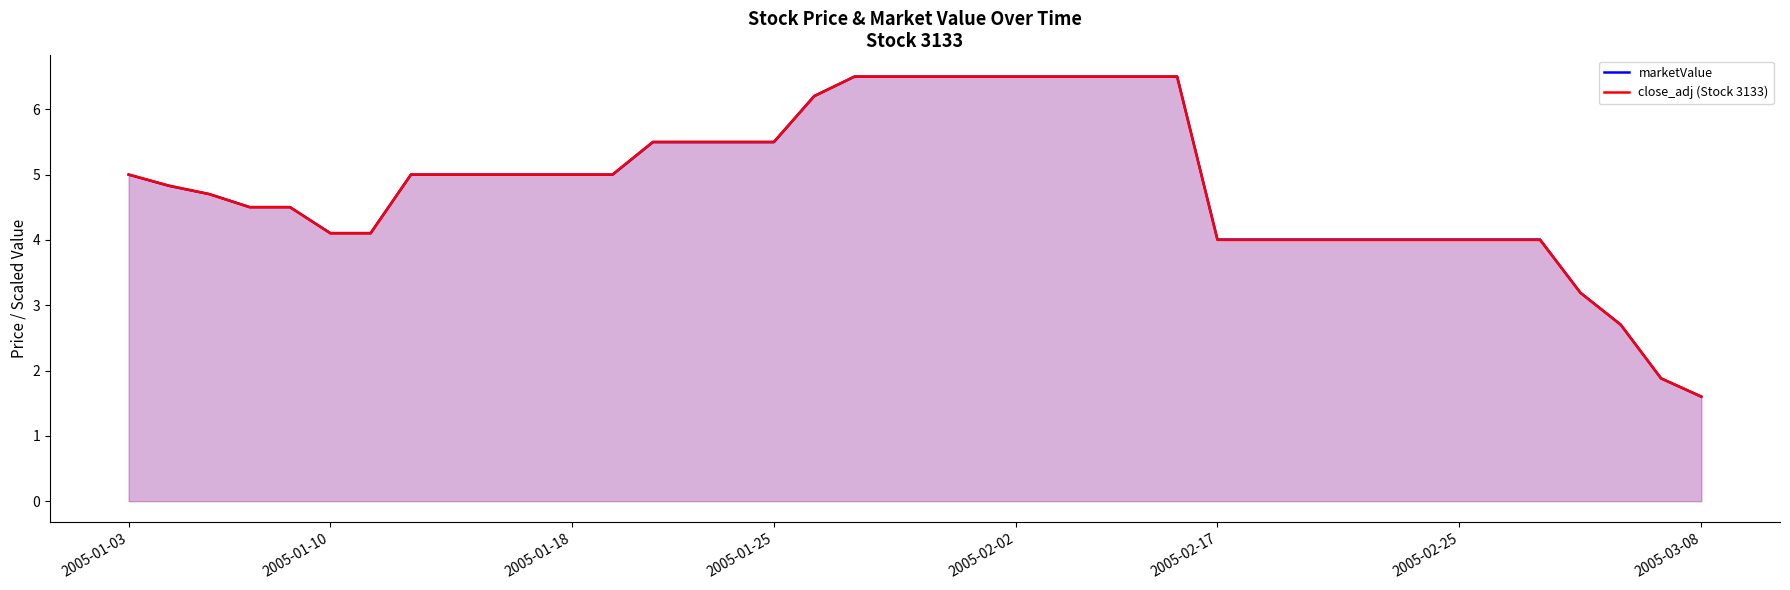

Reading left to right, what are all the values shown in this chart?

marketValue: 5.0	4.8	4.7	4.5	4.5	4.1	4.1	5.0	5.0	5.0	5.0	5.0	5.0	5.5	5.5	5.5	5.5	6.2	6.5	6.5	6.5	6.5	6.5	6.5	6.5	6.5	6.5	4.0	4.0	4.0	4.0	4.0	4.0	4.0	4.0	4.0	3.2	2.7	1.9	1.6
close_adj (Stock 3133): 5.0	4.8	4.7	4.5	4.5	4.1	4.1	5.0	5.0	5.0	5.0	5.0	5.0	5.5	5.5	5.5	5.5	6.2	6.5	6.5	6.5	6.5	6.5	6.5	6.5	6.5	6.5	4.0	4.0	4.0	4.0	4.0	4.0	4.0	4.0	4.0	3.2	2.7	1.9	1.6